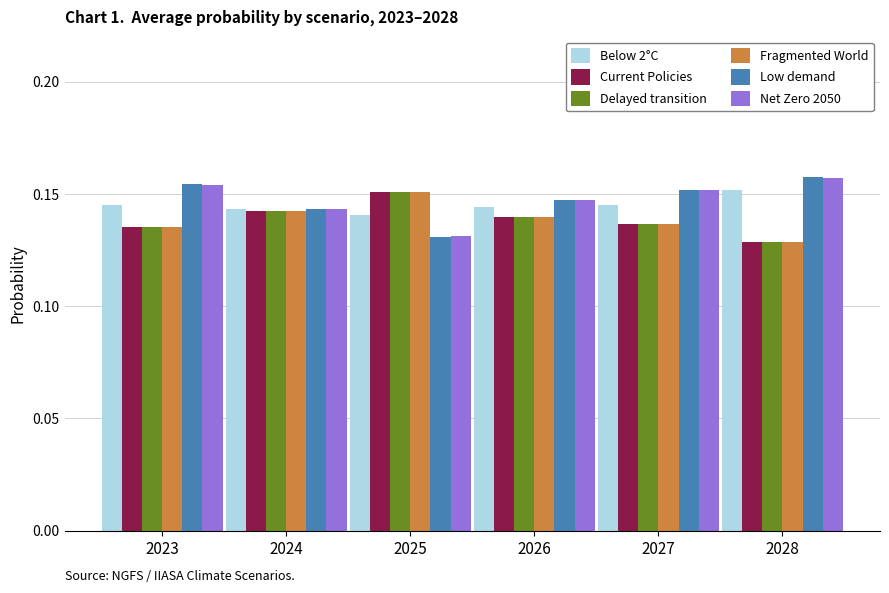

At which label does Fragmented World reach its minimum?

2028